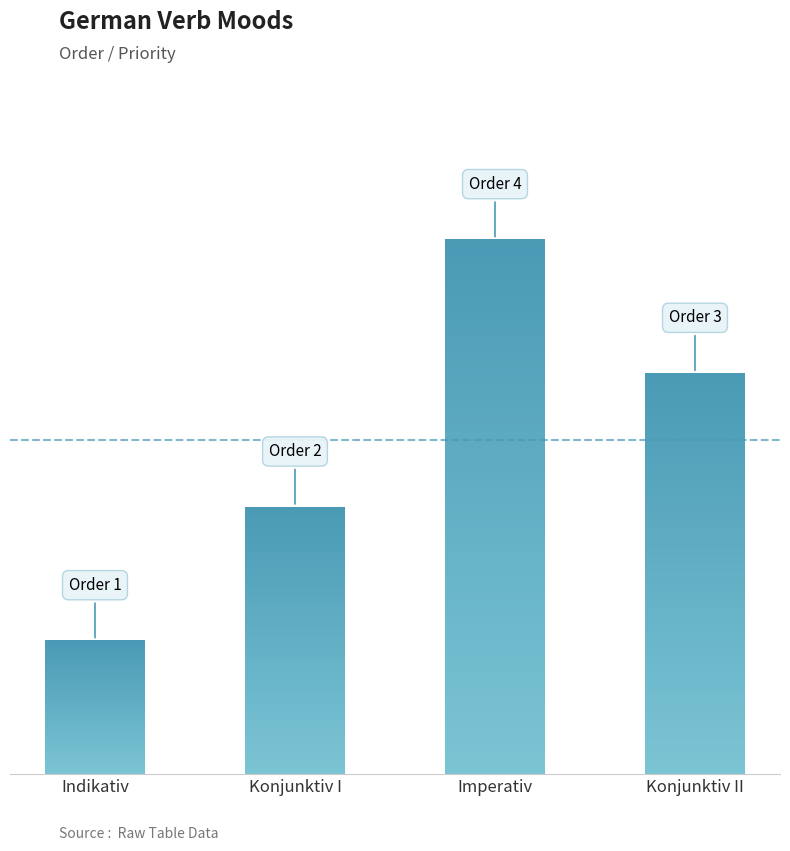

Which category has the highest value across all series?

Imperativ